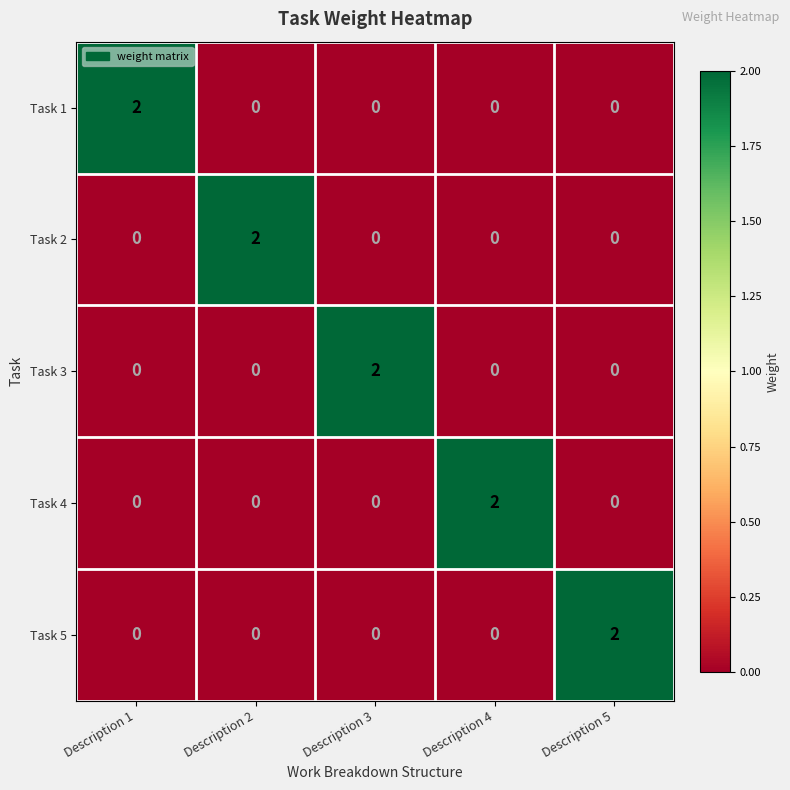

The value of Task 5 at Description 5 is 2. True or false?

True